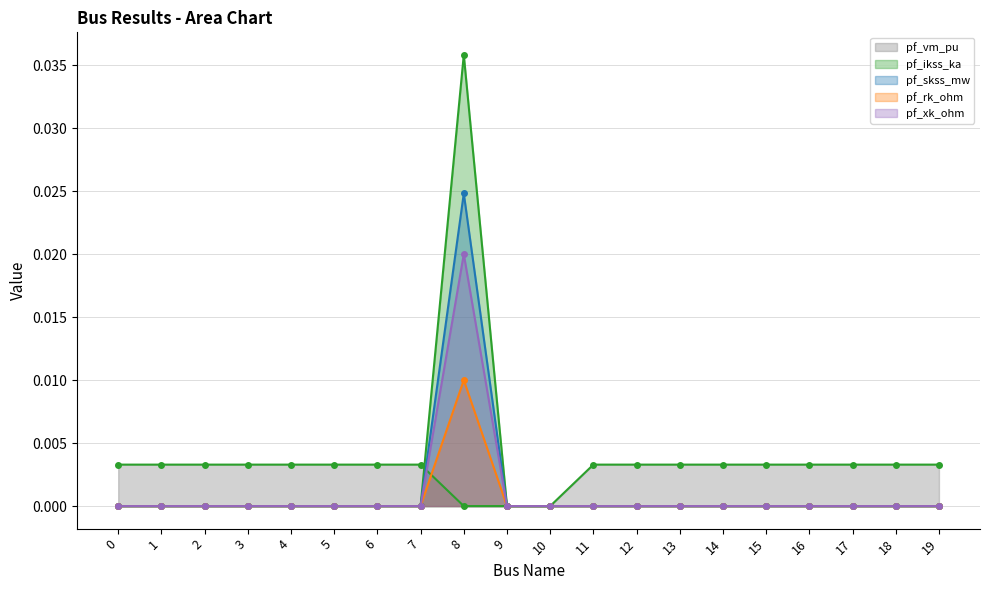

True or false: pf_xk_ohm and pf_rk_ohm cross at least once.

False